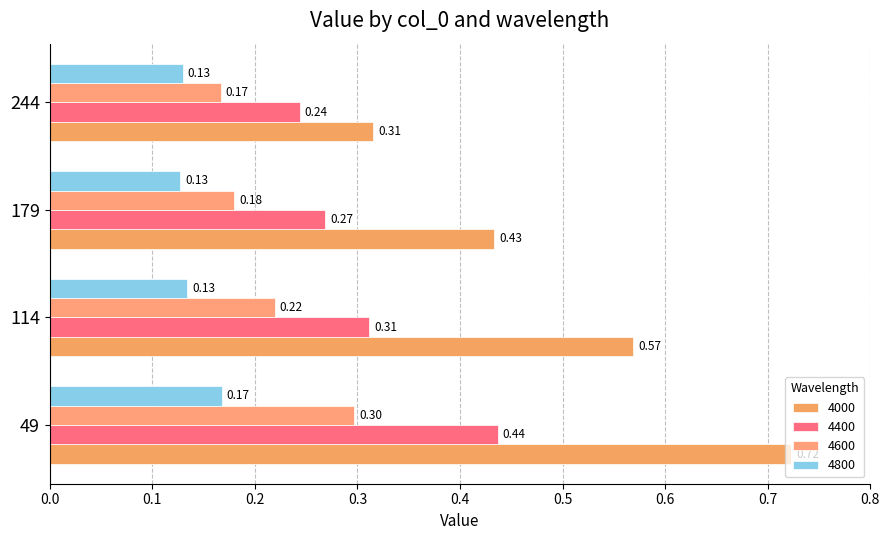

Where is 4800 nearest to the value 0?

179